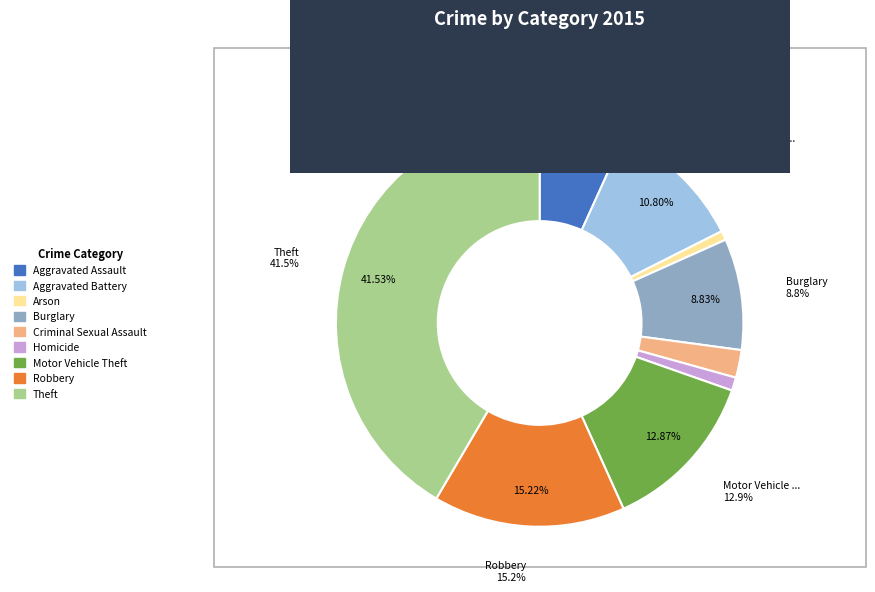

Do Robbery and Aggravated Battery together represent more than half of the pie?

No